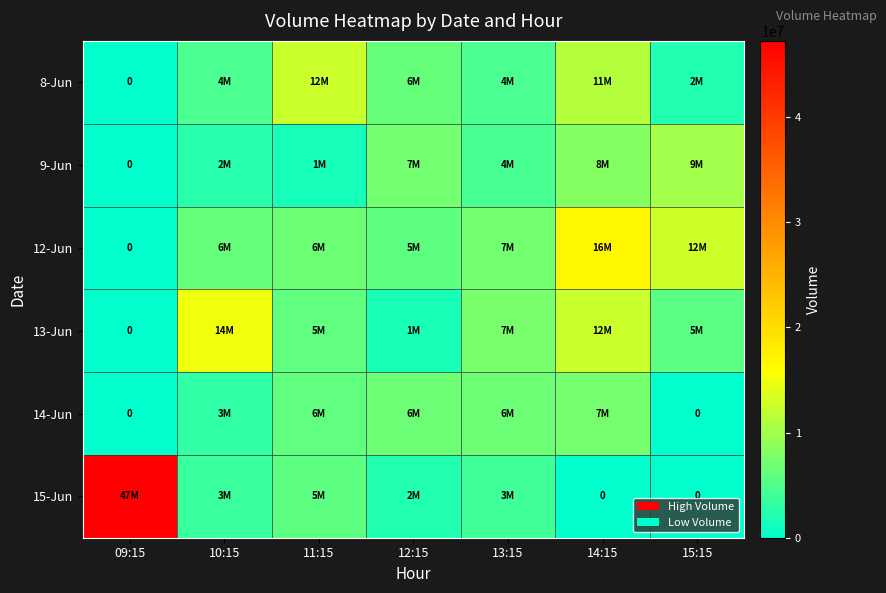

How many values in 9-Jun are above zero?

6